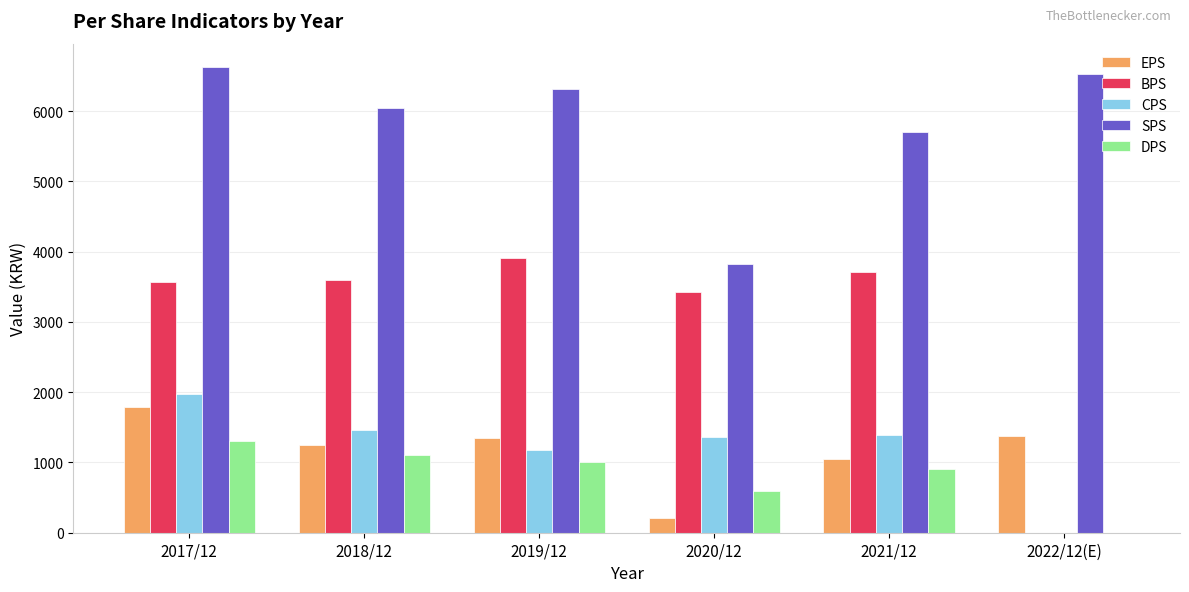

Is it true that BPS equals 1874 at 2020/12?

False